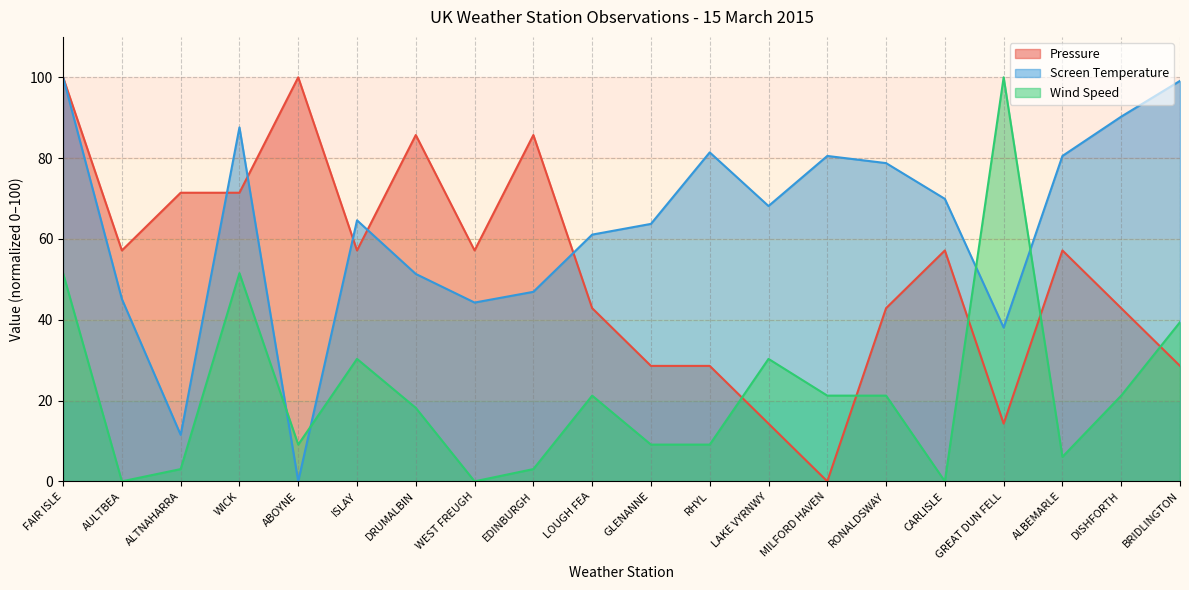

What is the difference between the maximum and minimum values in the Wind Speed series?

100.0